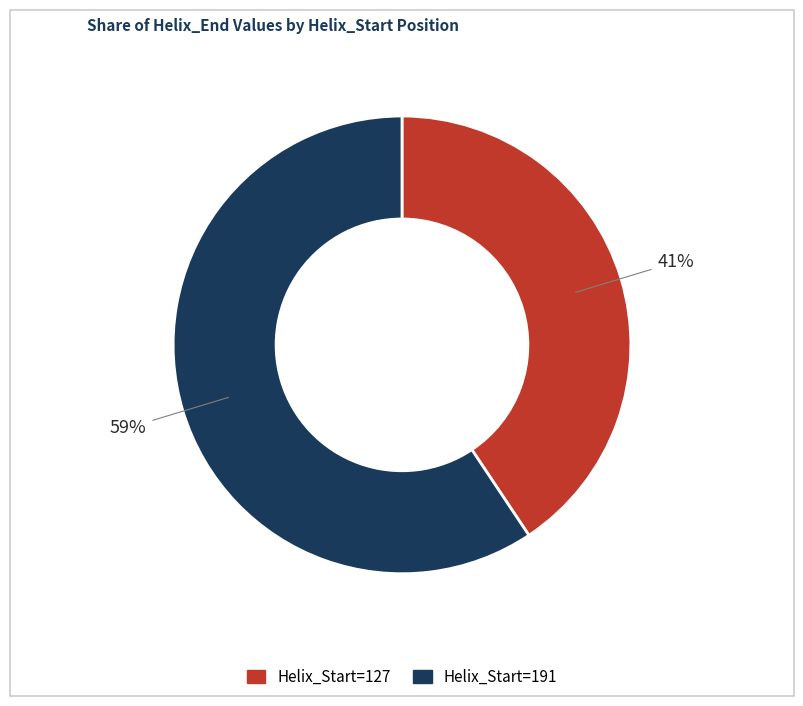

How many segments does this pie chart have?

2